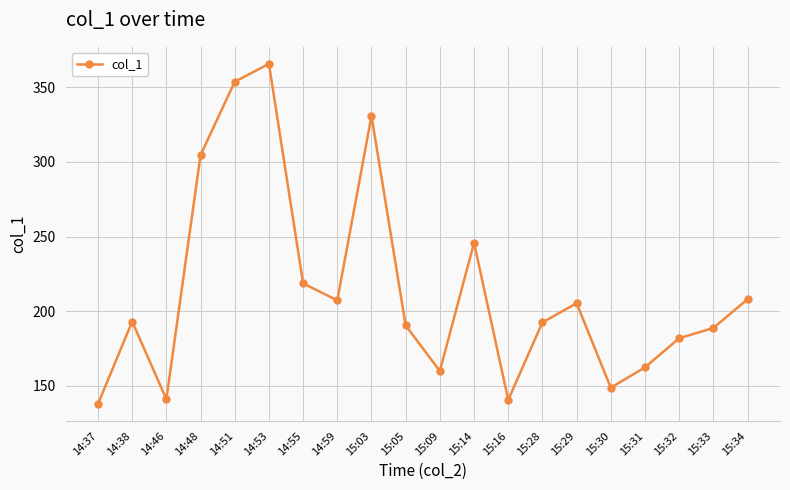

The value at 14:59 is 207.3. True or false?

True